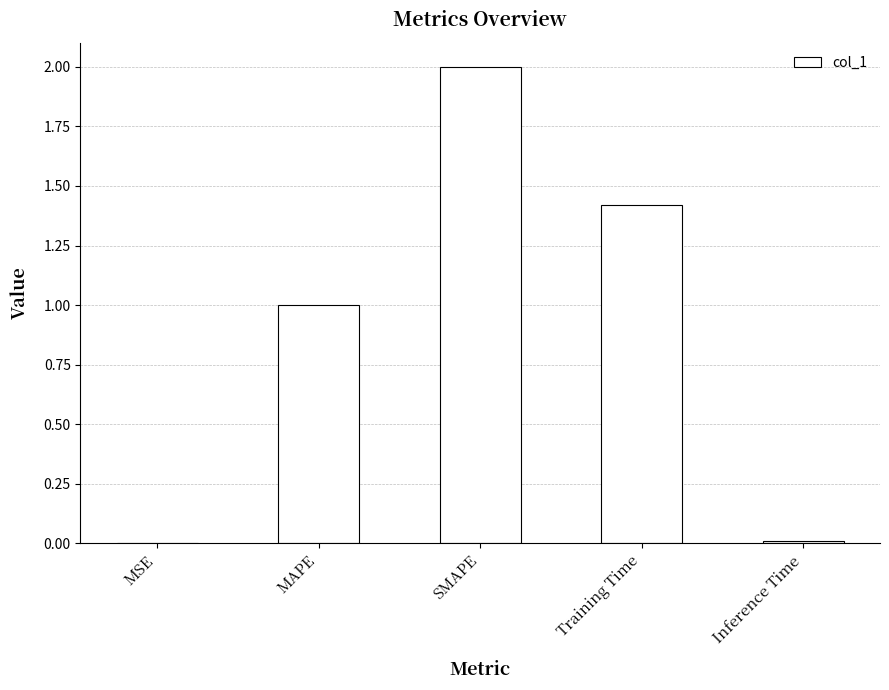

What is the change in value from MAPE to Training Time?

+0.4